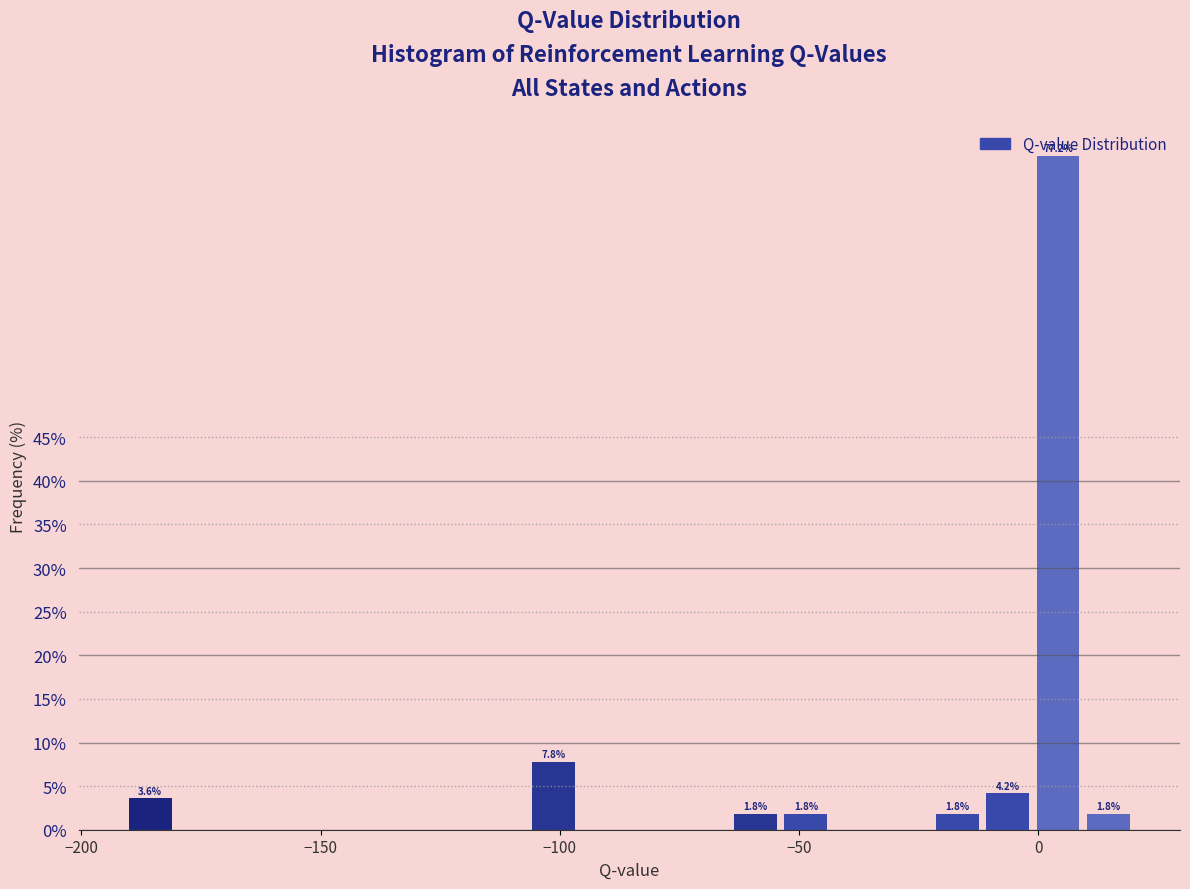

Around what value on the x-axis is the tallest bar? Give the approximate position of its centre, as read against the axis.

5